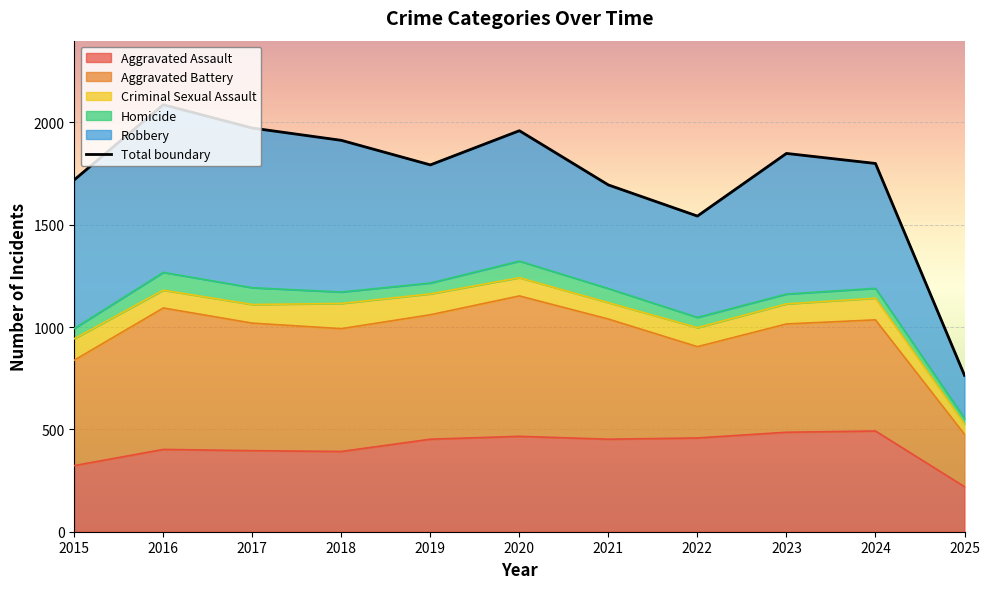

Reading left to right, transcribe all the data shown in this chart.

2015=1719	2016=2086	2017=1972	2018=1912	2019=1792	2020=1959	2021=1694	2022=1542	2023=1848	2024=1799	2025=764